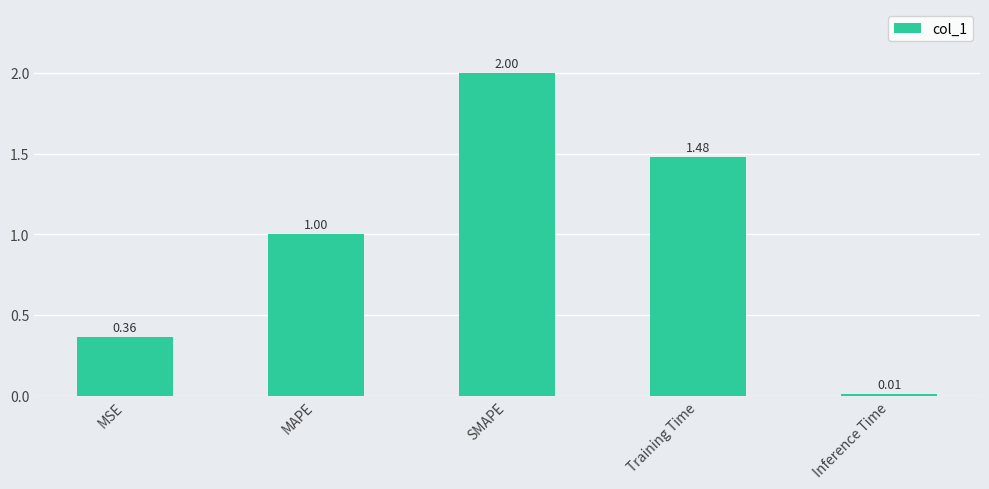

What is the sum of the values at MSE and SMAPE?

2.4